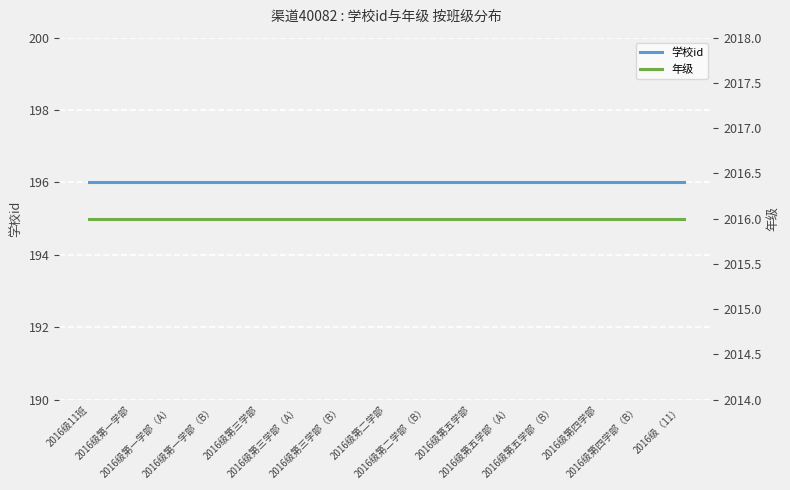

What is the value of the 年级 point at the 8th from the left?

2016